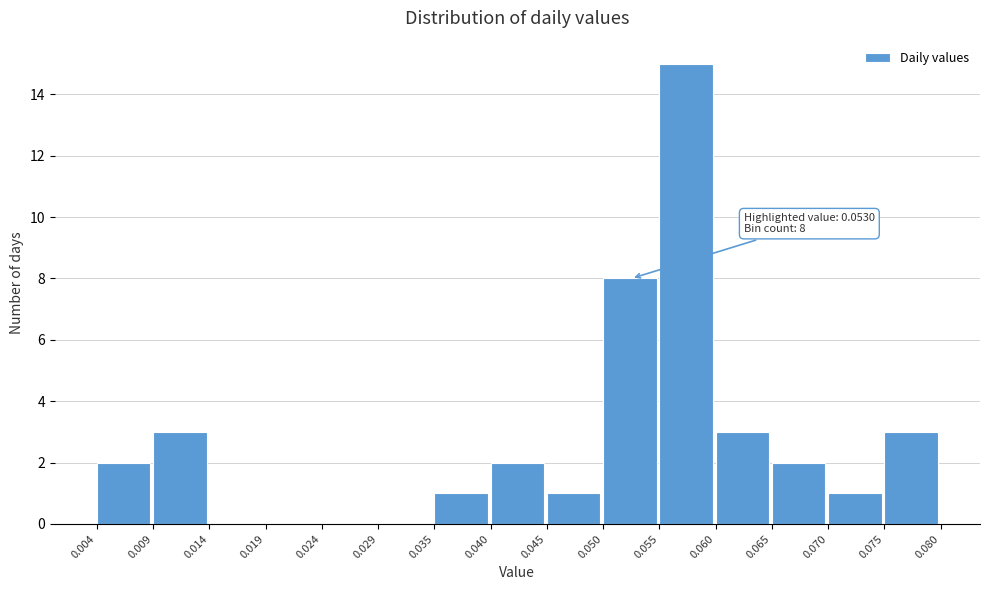

Over which range of the x-axis is the bar tallest?

0.055 to 0.060